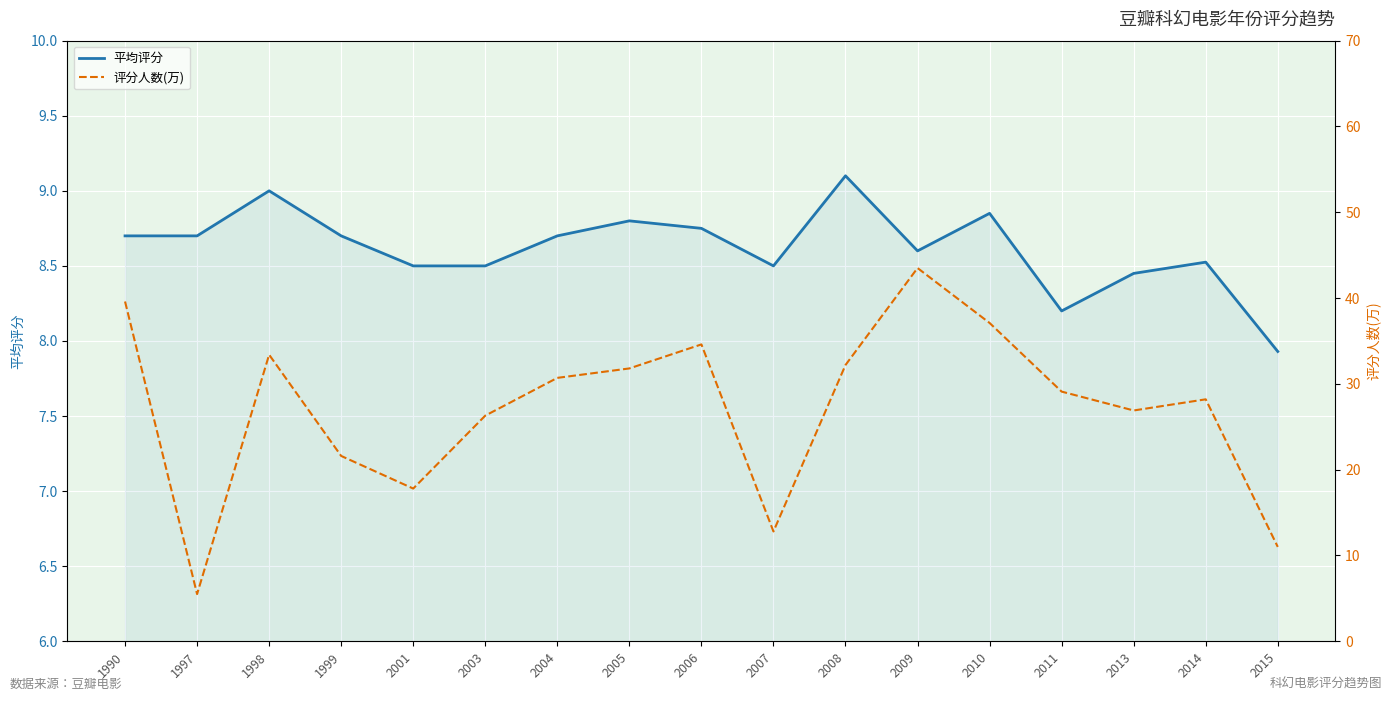

How many intersections are there between 平均评分 and 评分人数(万)?

2